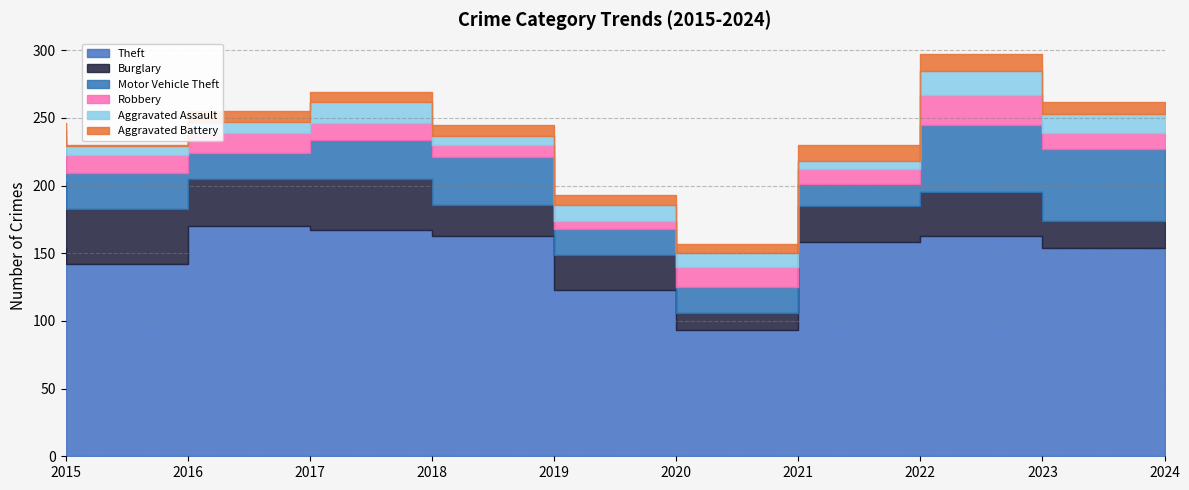

What is the sum of the Robbery values at 2023 and 2022?

33